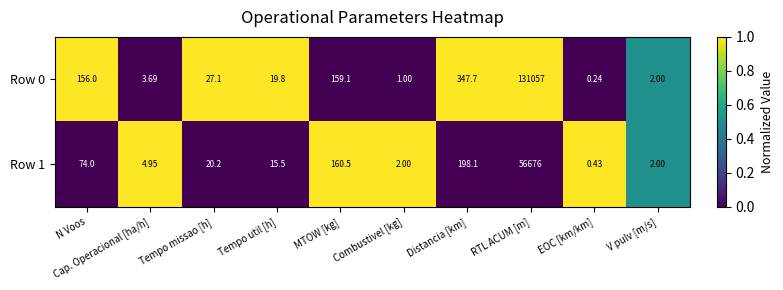

What is the difference between the highest and lowest values at Cap. Operacional [ha/h]?

1.3